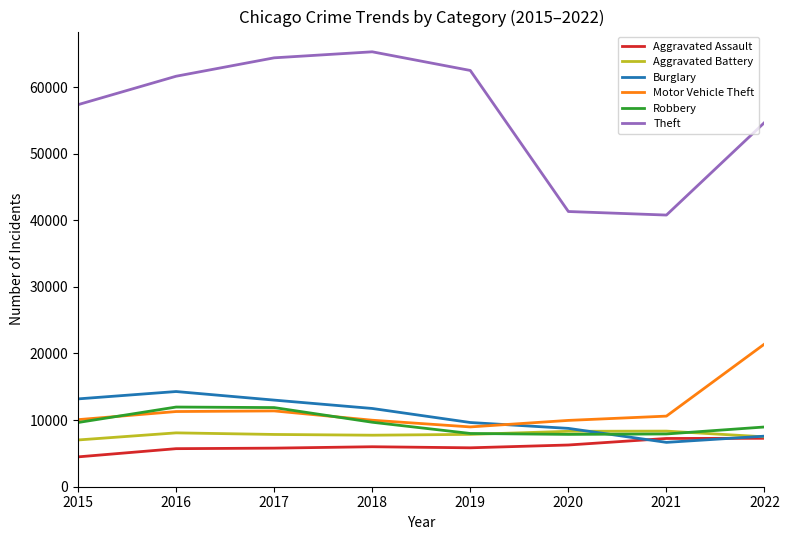

True or false: Burglary has more than 2 interior local peaks.

False